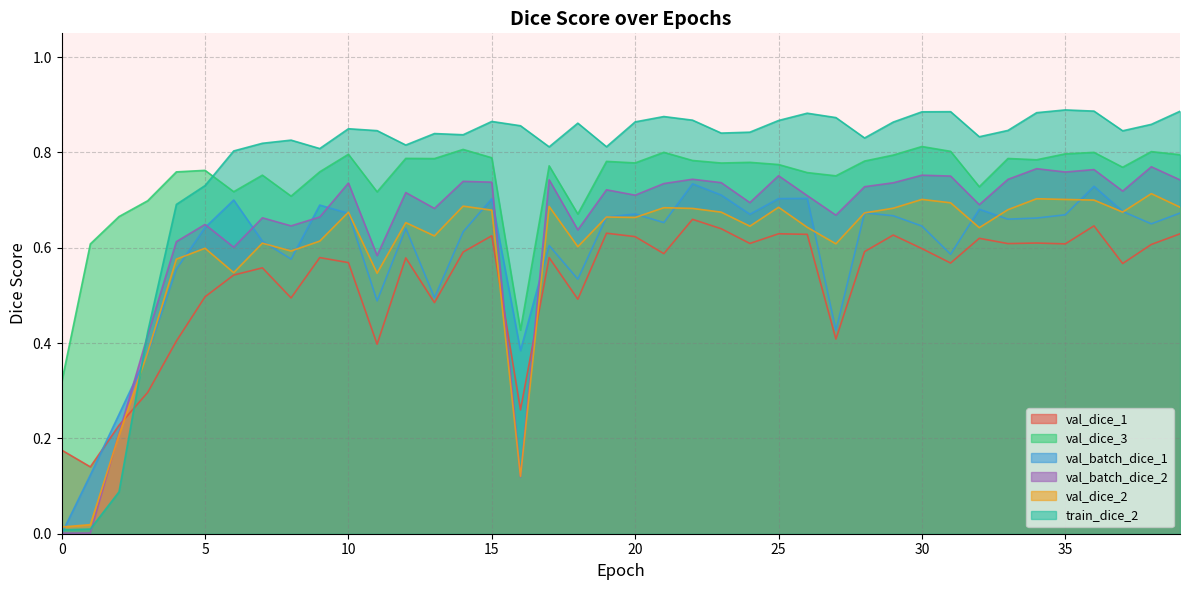

Rank the series by their maximum value, from highest to lowest.

train_dice_2, val_dice_3, val_batch_dice_2, val_batch_dice_1, val_dice_2, val_dice_1